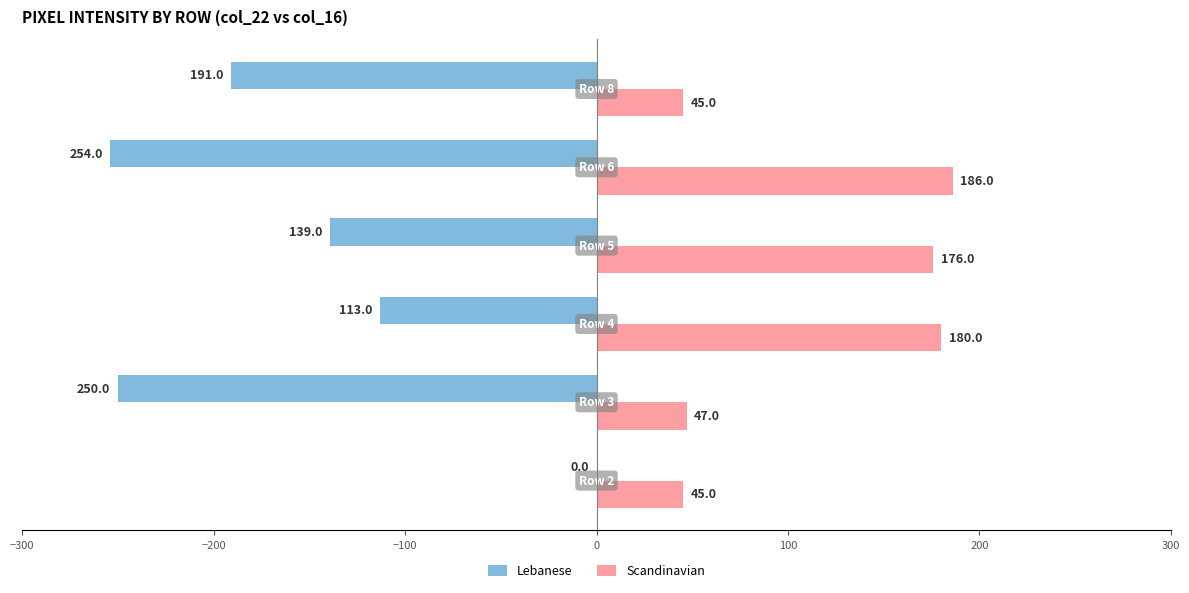

Which series has the largest total across all categories?

Scandinavian